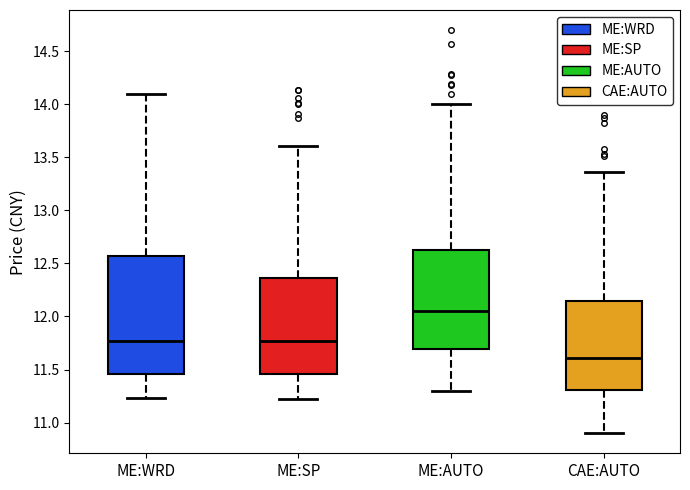

Which box is the tallest, from its lower edge to its upper edge?

ME:WRD